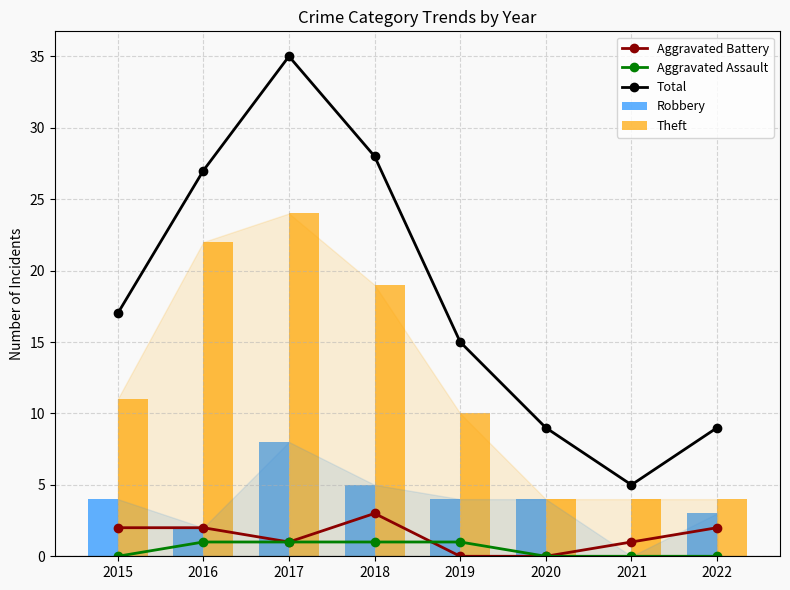

What are all the series names shown in the legend?

Aggravated Battery, Aggravated Assault, Total, Robbery, Theft